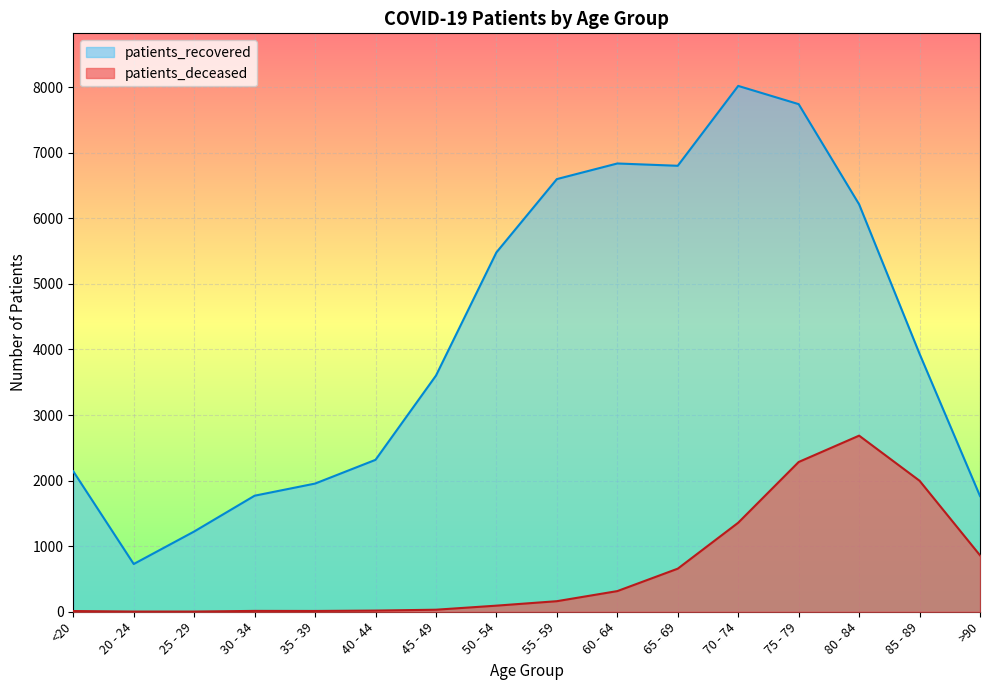

True or false: patients_recovered and patients_deceased cross at least once.

False